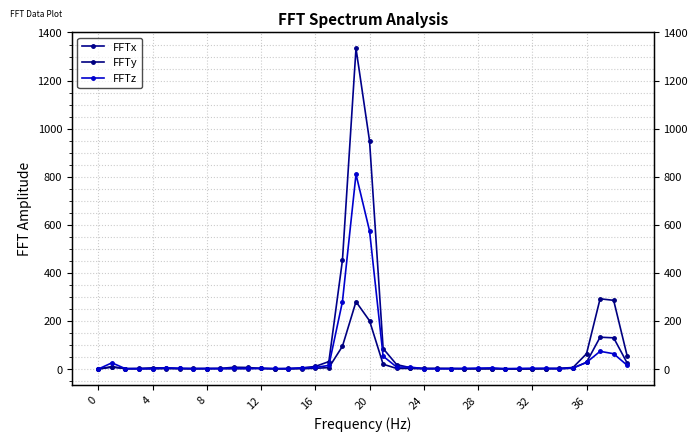

Count the number of data series in this chart.

3